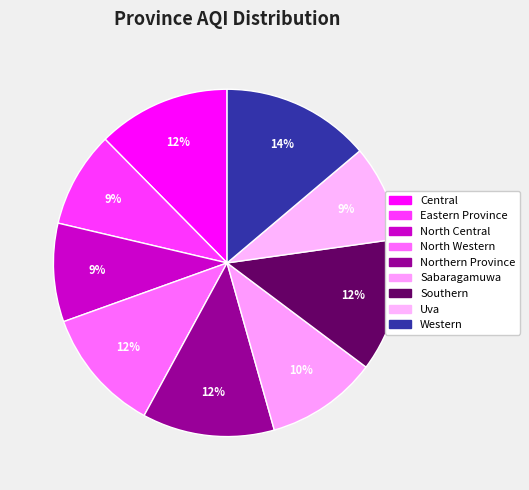

Which category has the smallest portion of the pie?

Eastern Province